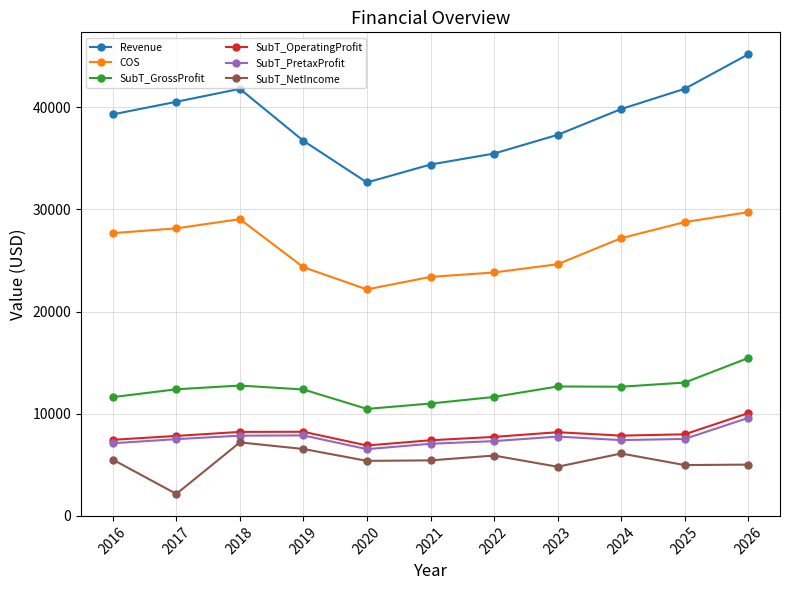

True or false: COS has more than 2 points higher than both neighbors.

False